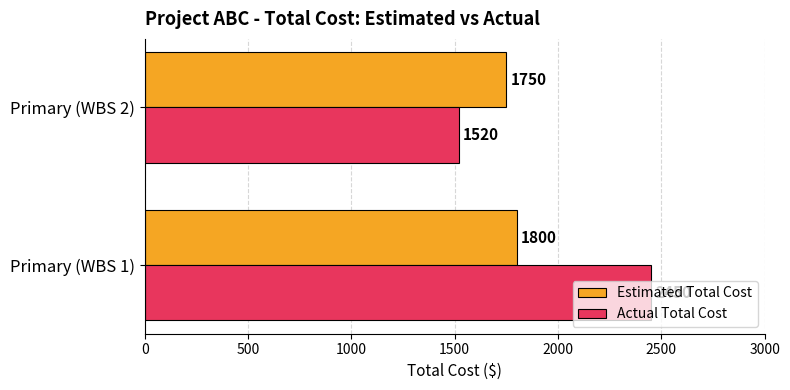

What value does the Actual Total Cost series have at Primary (WBS 1), to the nearest 10?

2450